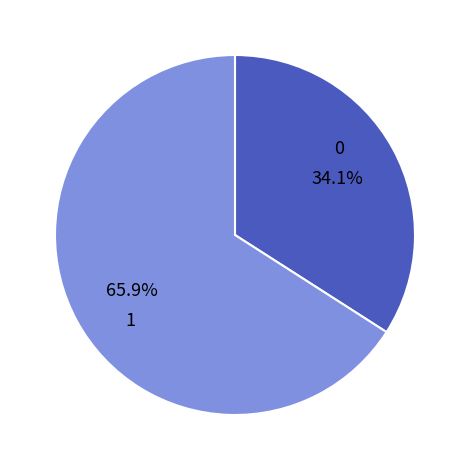

Does any single category account for the majority?

Yes